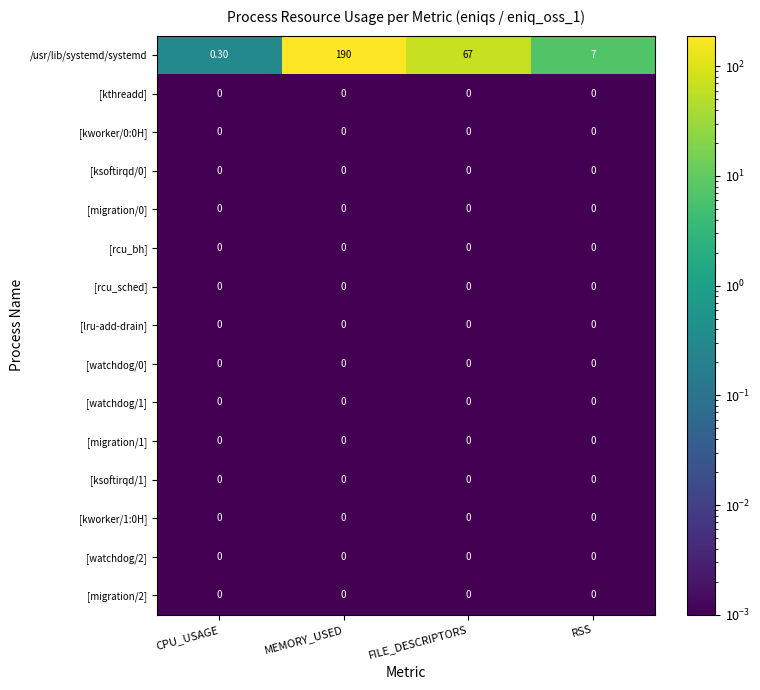

Which series has the largest total across all categories?

/usr/lib/systemd/systemd